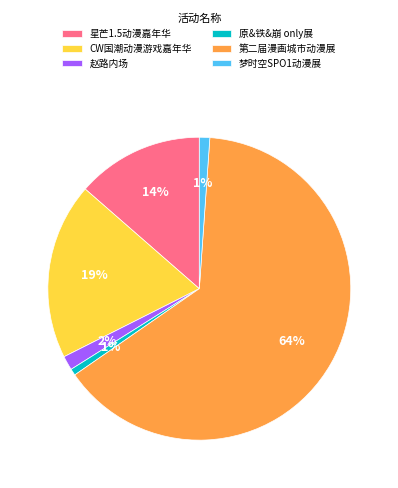

What is the majority slice?

第二届漫画城市动漫展